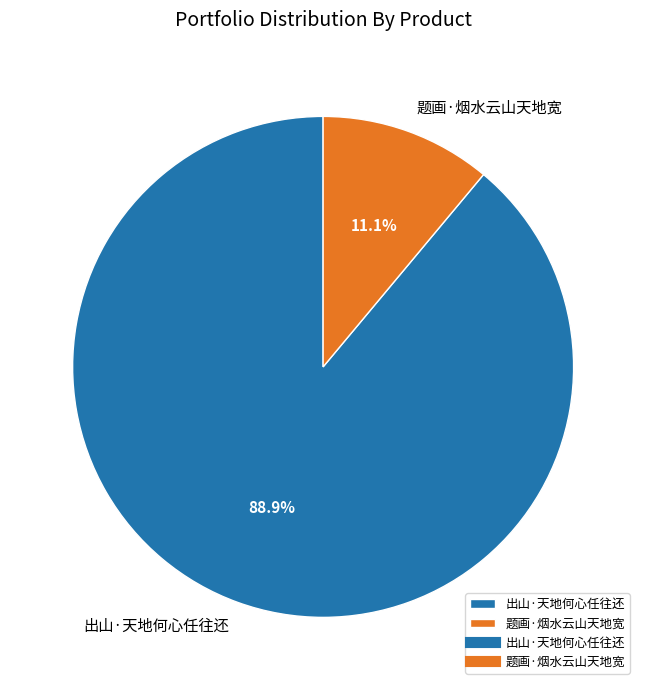

Combined, do 出山·天地何心任往还 and 题画·烟水云山天地宽 account for over 50%?

Yes